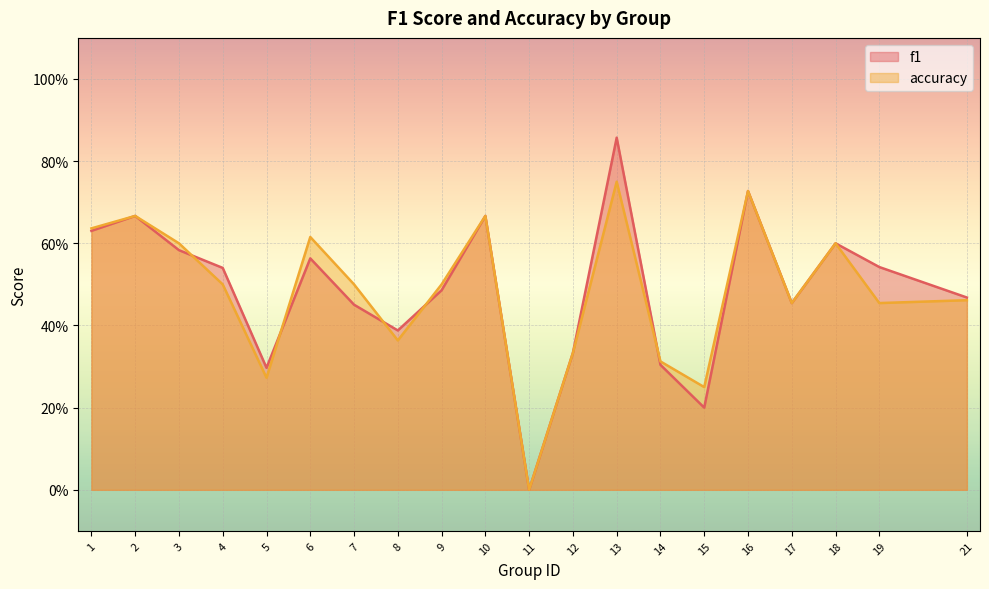

What is the difference between the maximum and minimum values in the accuracy series?

0.8